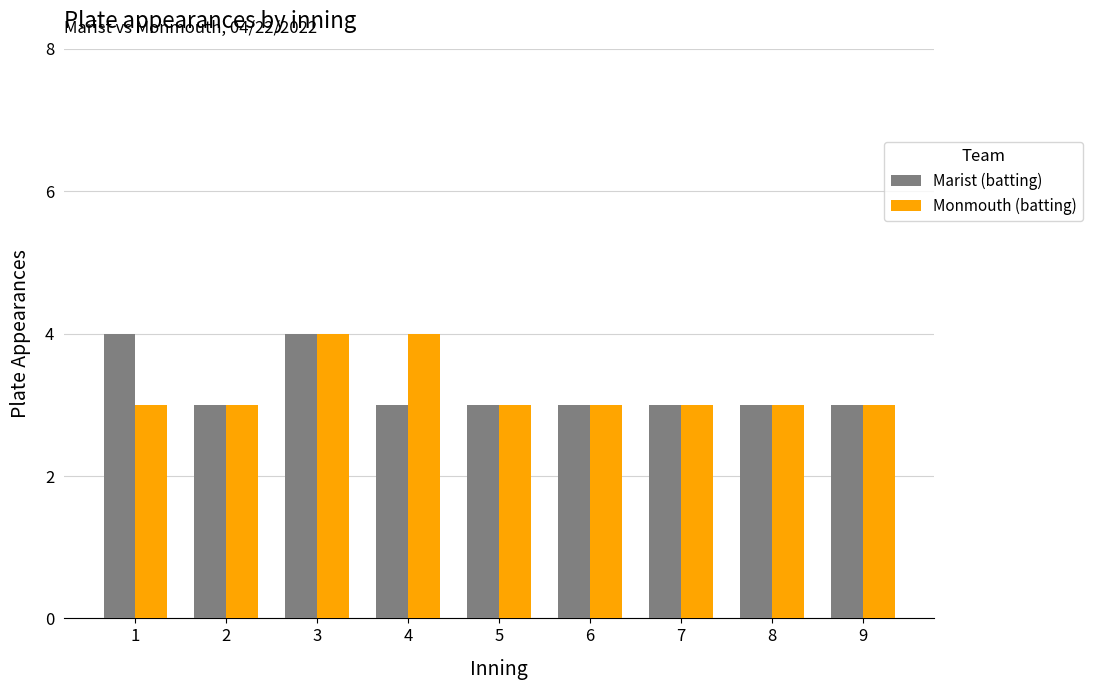

What is the minimum value shown in the chart?

3